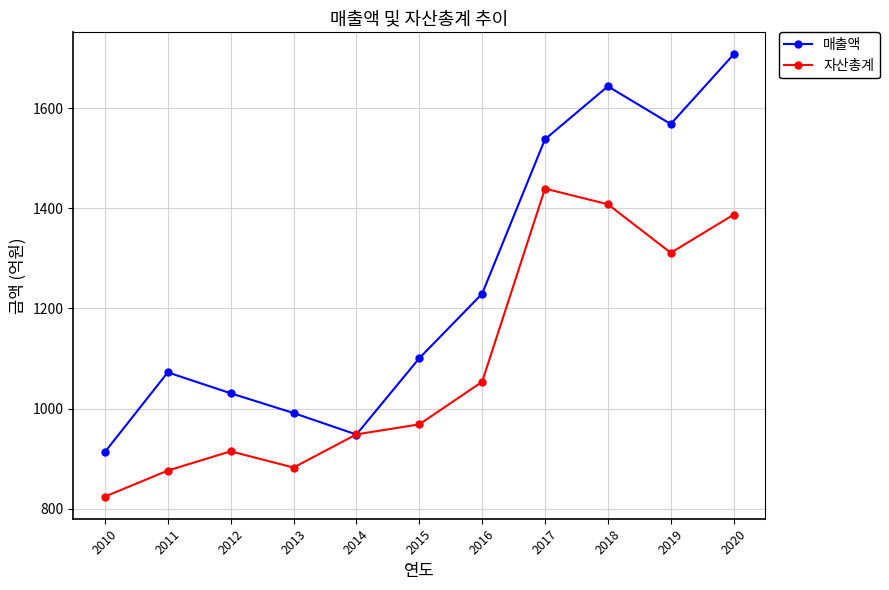

What is the lowest value of the 자산총계 series?

824.5